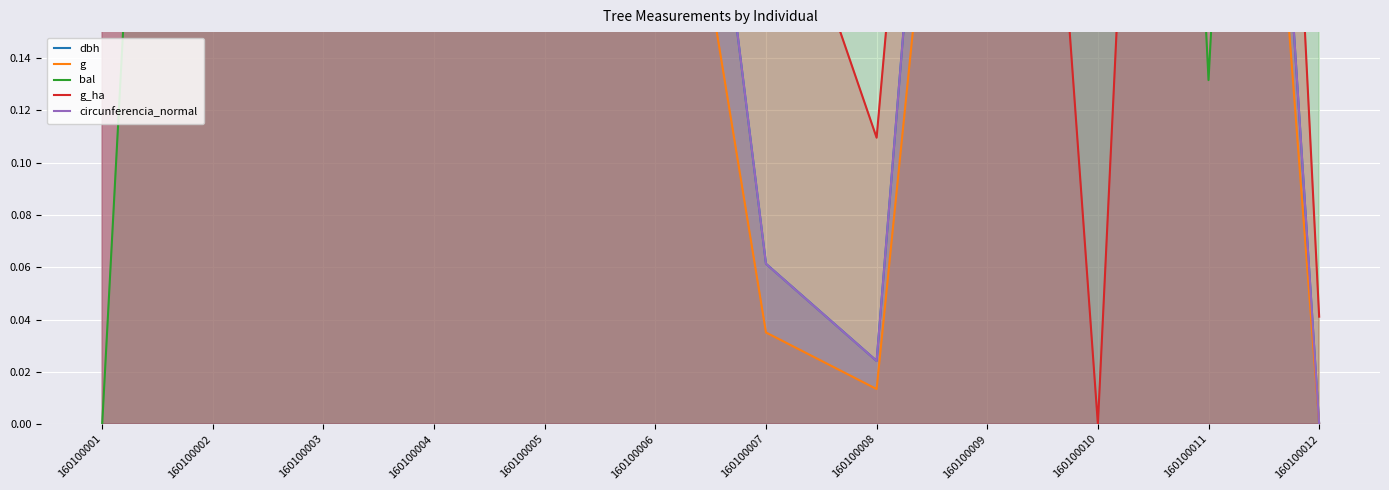

Reading left to right, extract all data points from this chart.

dbh: 0.7	1.0	0.6	0.5	0.4	0.4	0.1	0.0	0.5	0.3	0.7	0.0
g: 0.6	1.0	0.5	0.4	0.3	0.3	0.0	0.0	0.4	0.2	0.6	0.0
bal: 0.0	0.8	0.3	0.5	0.6	0.6	0.7	0.9	0.4	1.0	0.1	0.9
g_ha: 1.0	0.2	0.7	0.4	0.3	0.3	0.2	0.1	0.6	0.0	0.9	0.0
circunferencia_normal: 0.7	1.0	0.6	0.5	0.4	0.4	0.1	0.0	0.5	0.3	0.7	0.0